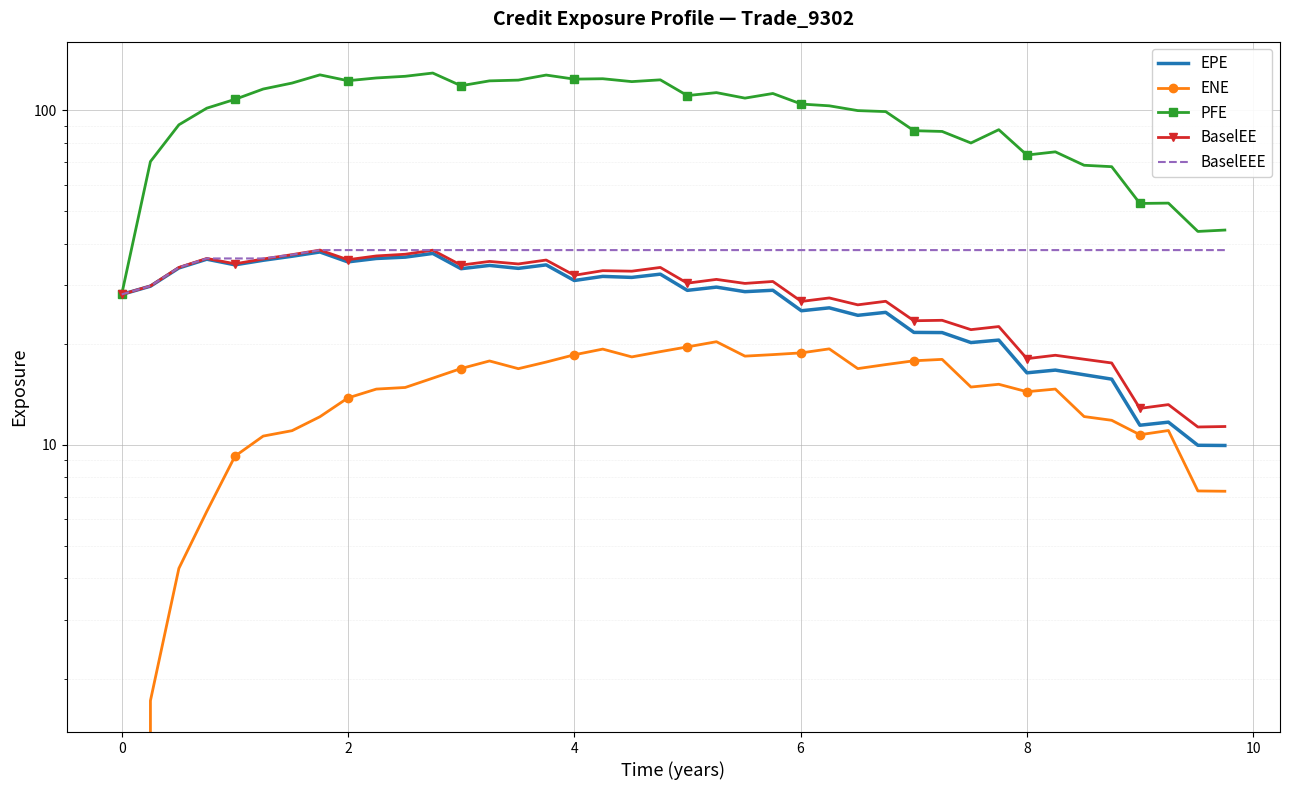

True or false: BaselEEE and BaselEE intersect in this chart.

False